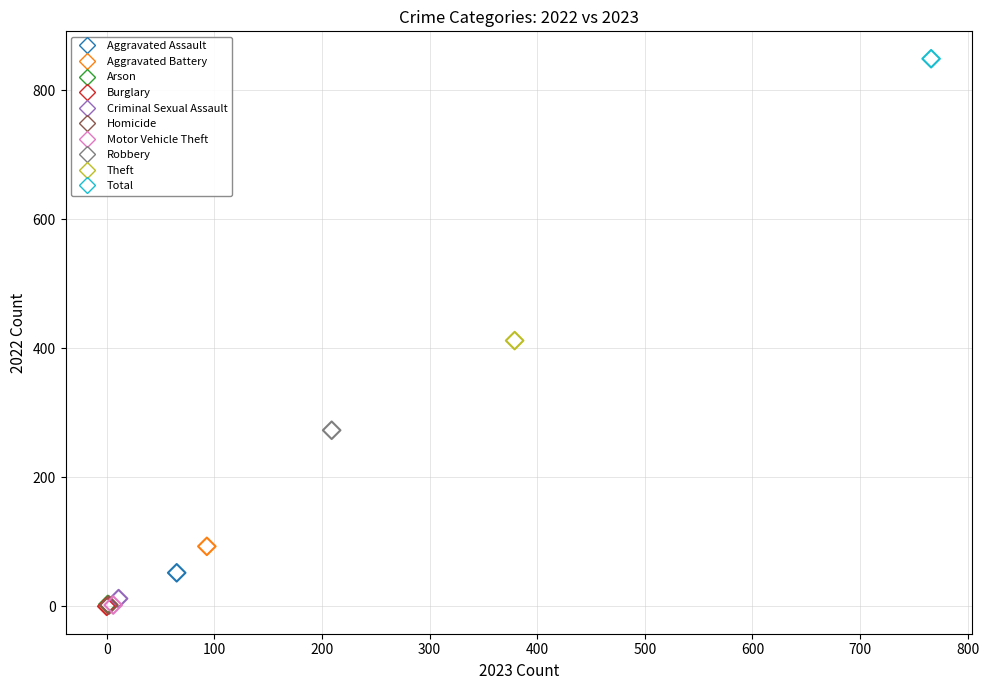

Which series reaches the maximum Y coordinate?

Total